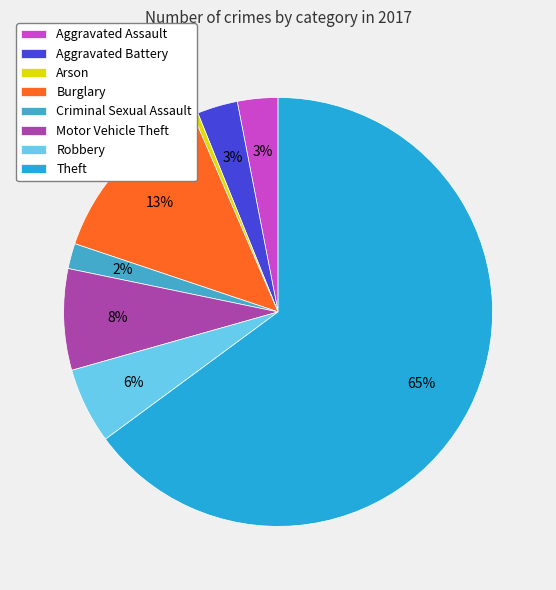

Between Burglary and Criminal Sexual Assault, which is larger?

Burglary